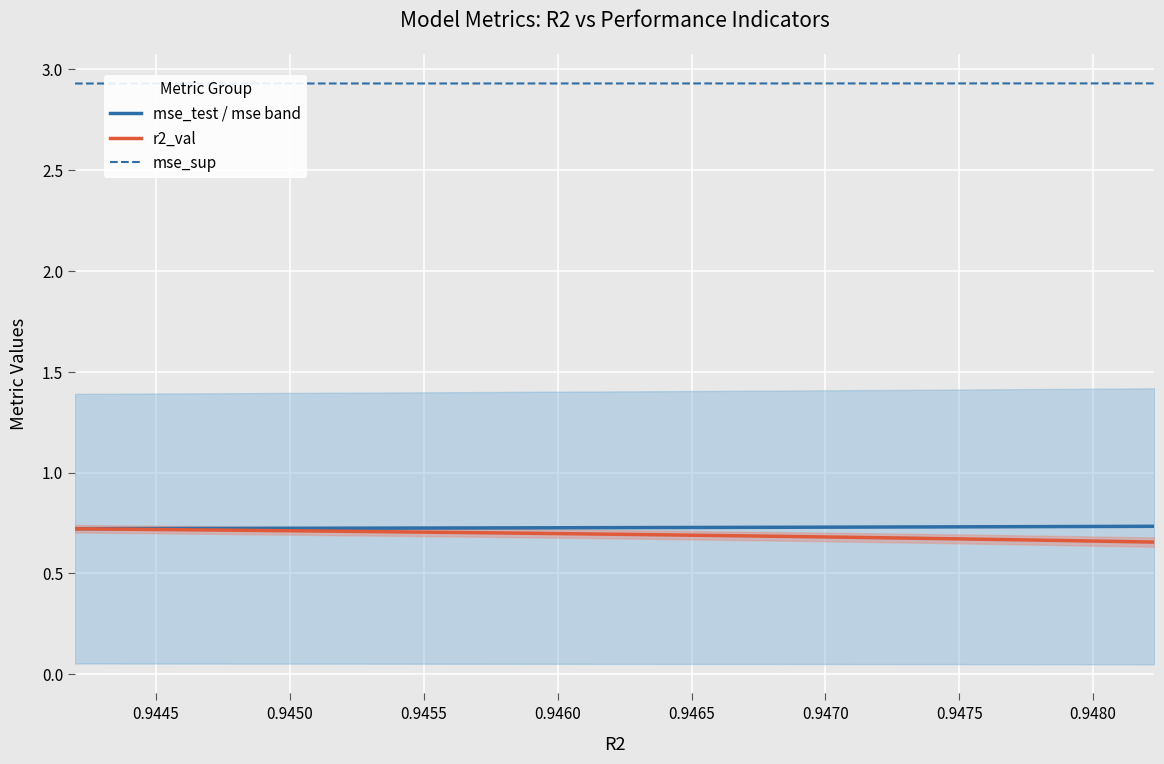

True or false: mse_sup and r2_val cross at least once.

False